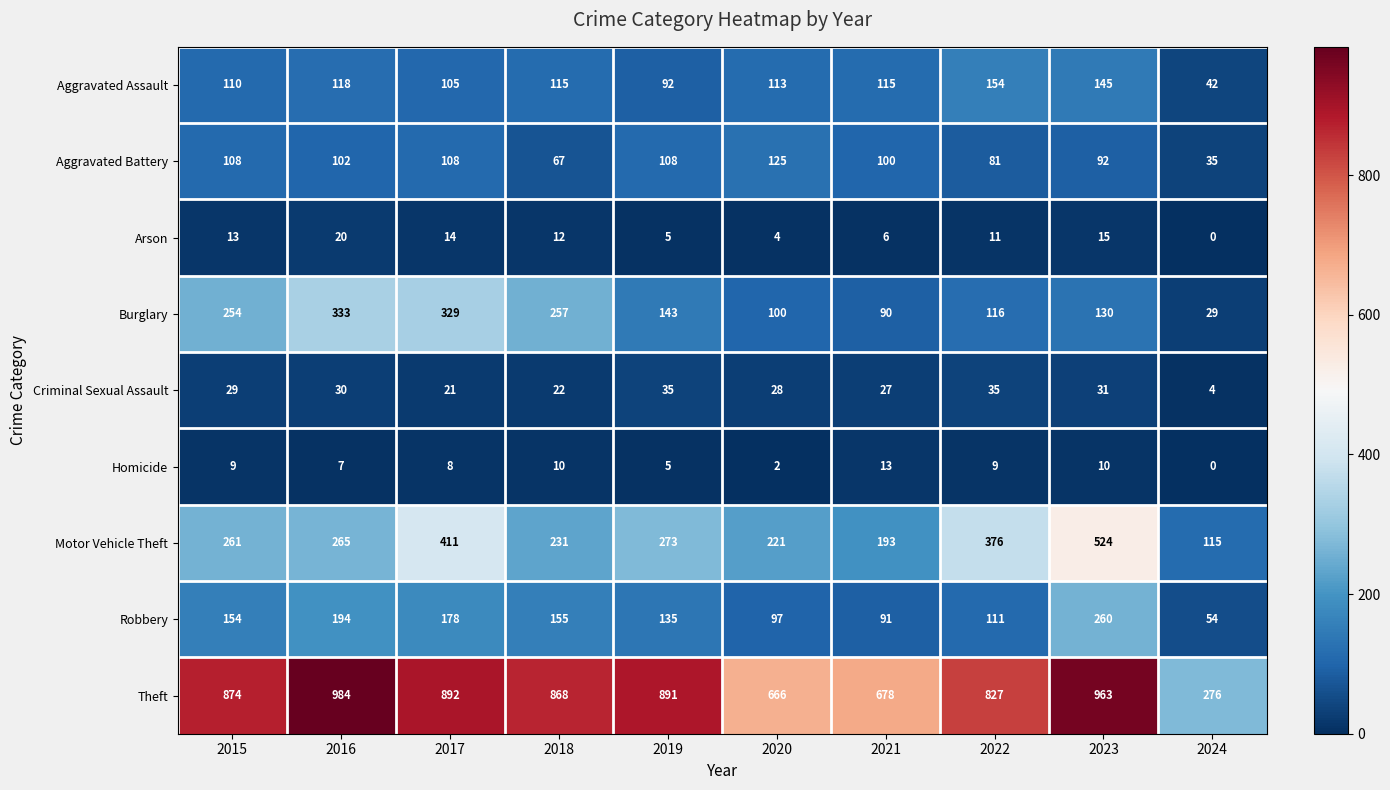

At which category does the chart reach its peak across all series?

2016